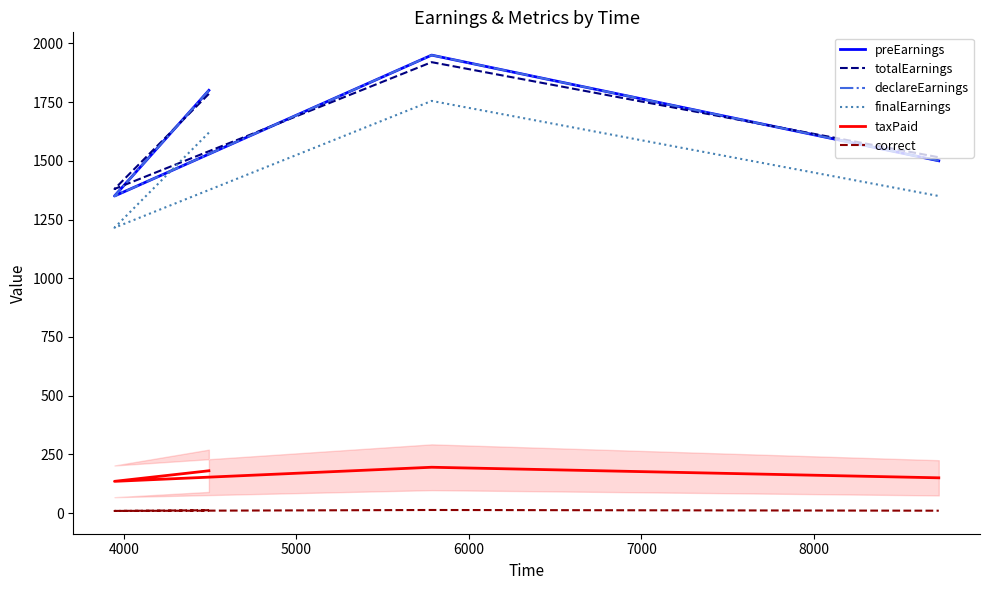

How many data points in totalEarnings are less than 1785?

2